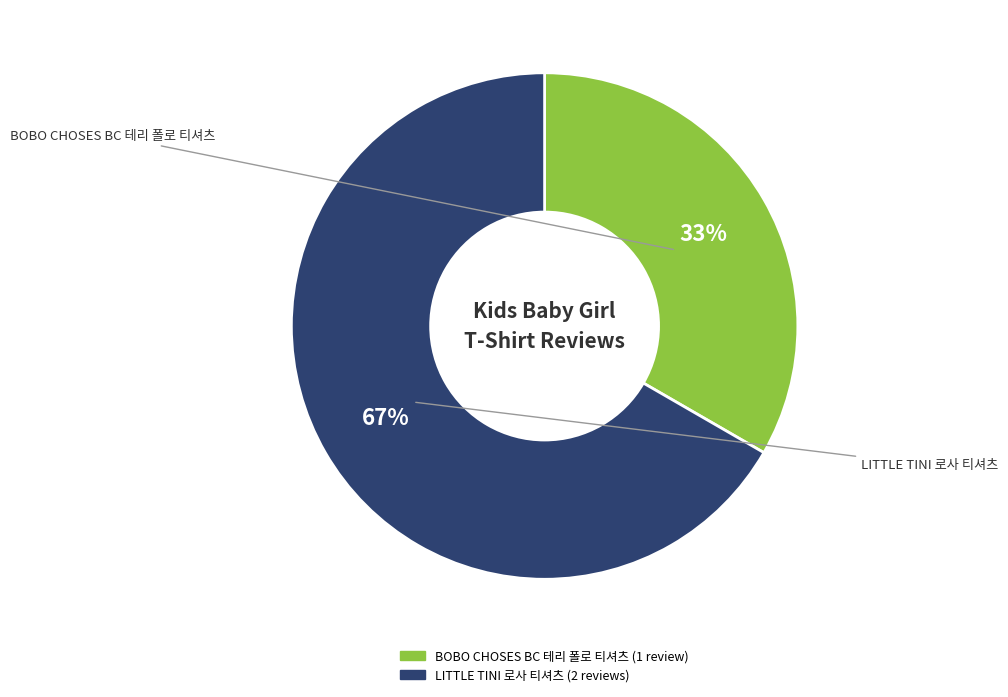

Is BOBO CHOSES BC 테리 폴로 티셔츠 the majority of the pie?

No